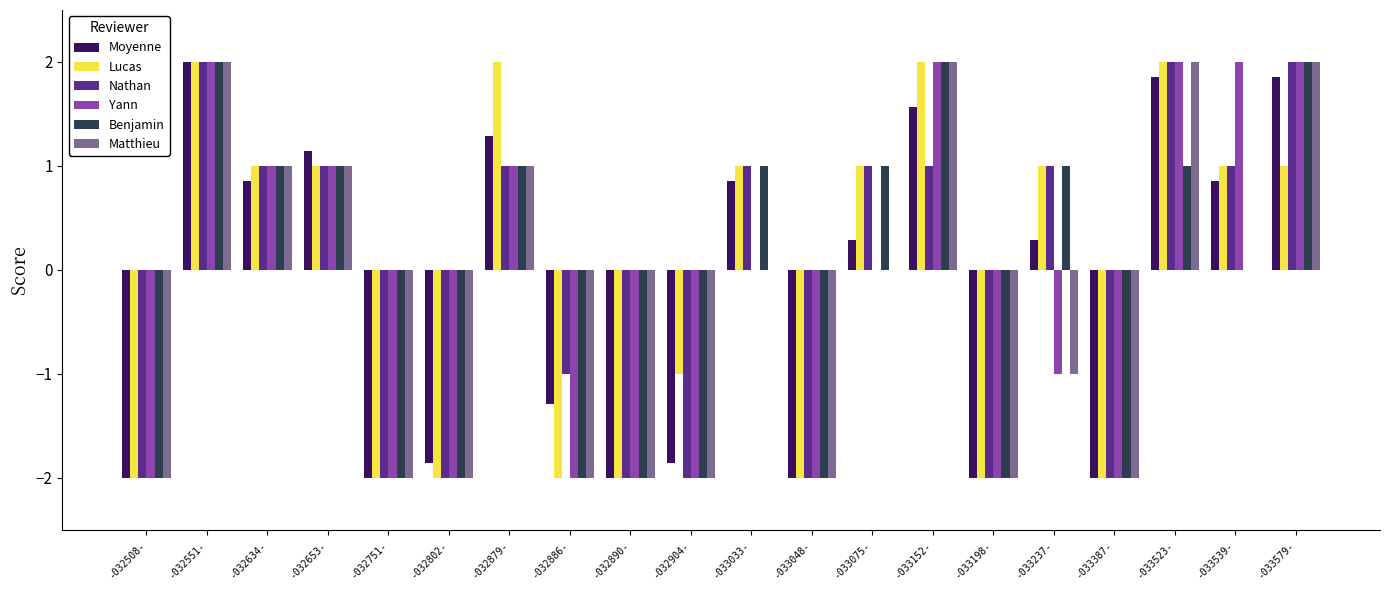

At which label does Moyenne reach its peak?

-032551-